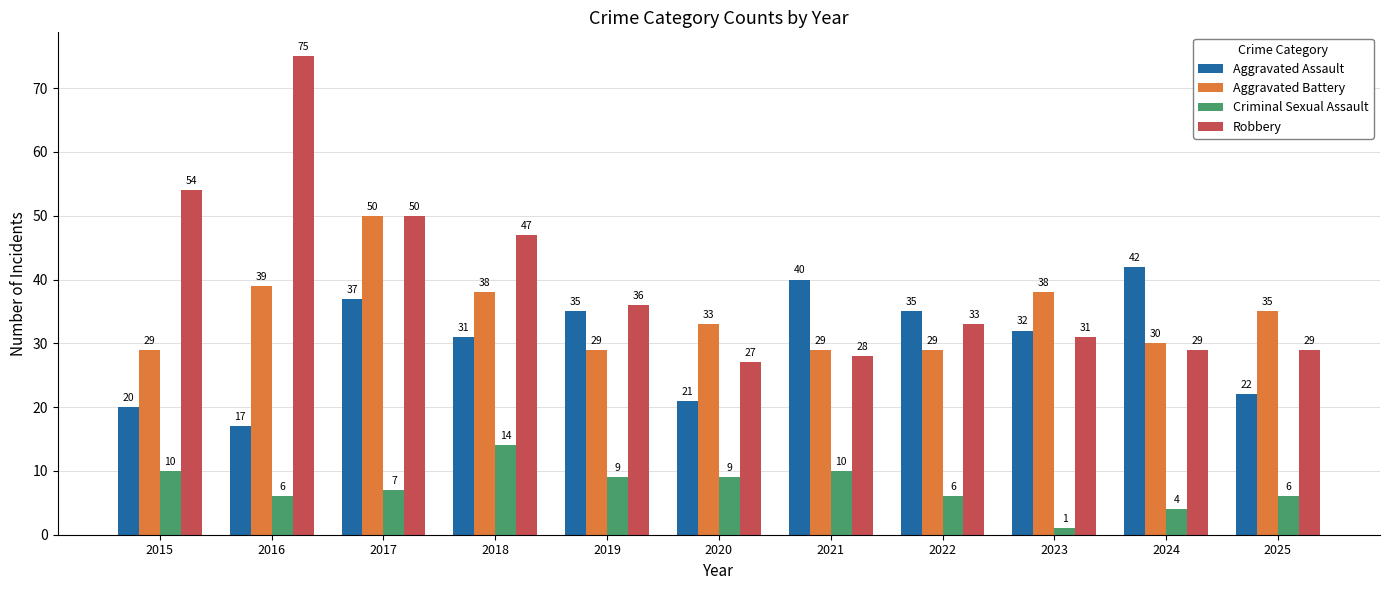

Reading right to left, list all the values displayed in this chart.

Aggravated Assault: 2025=22	2024=42	2023=32	2022=35	2021=40	2020=21	2019=35	2018=31	2017=37	2016=17	2015=20
Aggravated Battery: 2025=35	2024=30	2023=38	2022=29	2021=29	2020=33	2019=29	2018=38	2017=50	2016=39	2015=29
Criminal Sexual Assault: 2025=6	2024=4	2023=1	2022=6	2021=10	2020=9	2019=9	2018=14	2017=7	2016=6	2015=10
Robbery: 2025=29	2024=29	2023=31	2022=33	2021=28	2020=27	2019=36	2018=47	2017=50	2016=75	2015=54